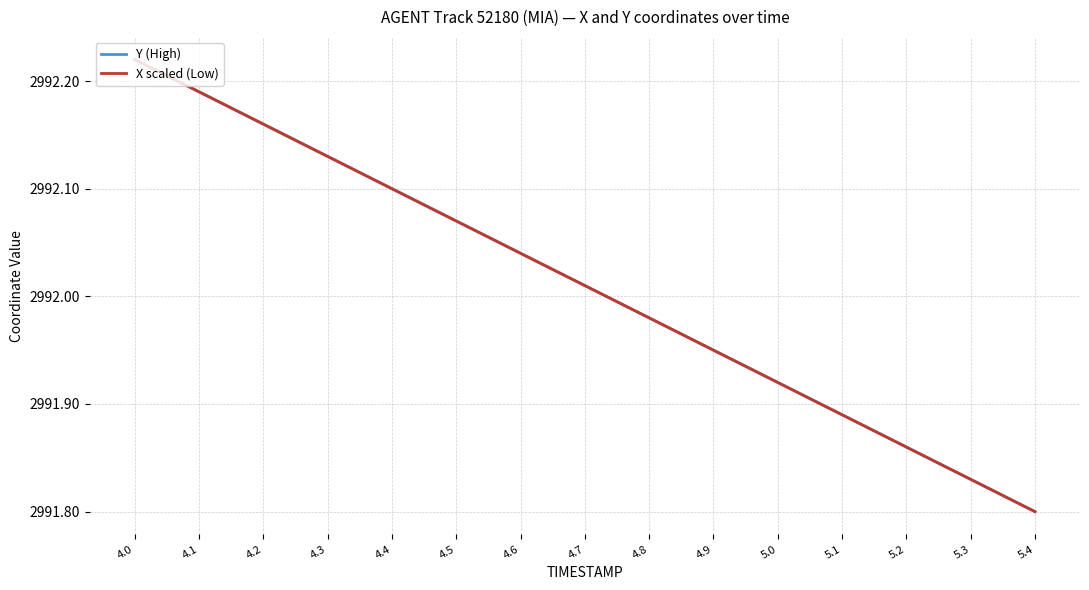

True or false: Y (High) and X scaled (Low) cross at least once.

False